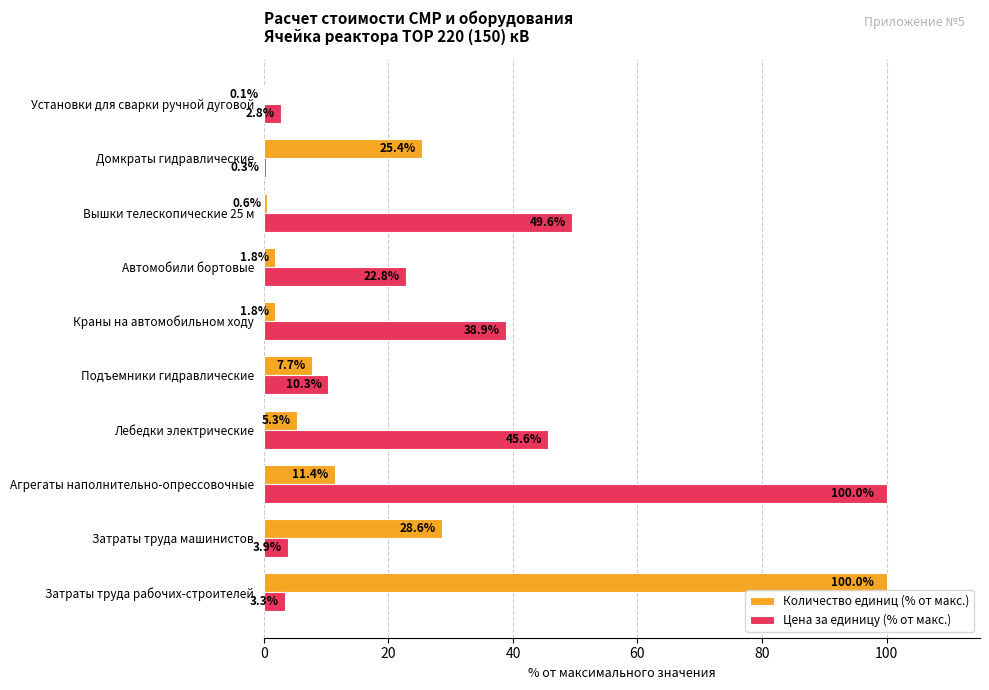

Is it true that Цена за единицу (% от макс.) equals 2.8 at Установки для сварки ручной дуговой?

True